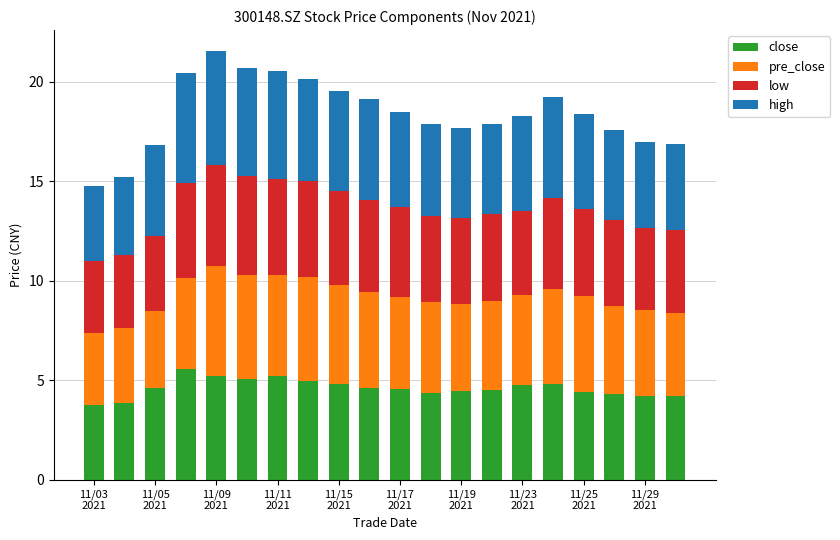

Count the number of categories in the chart.

20